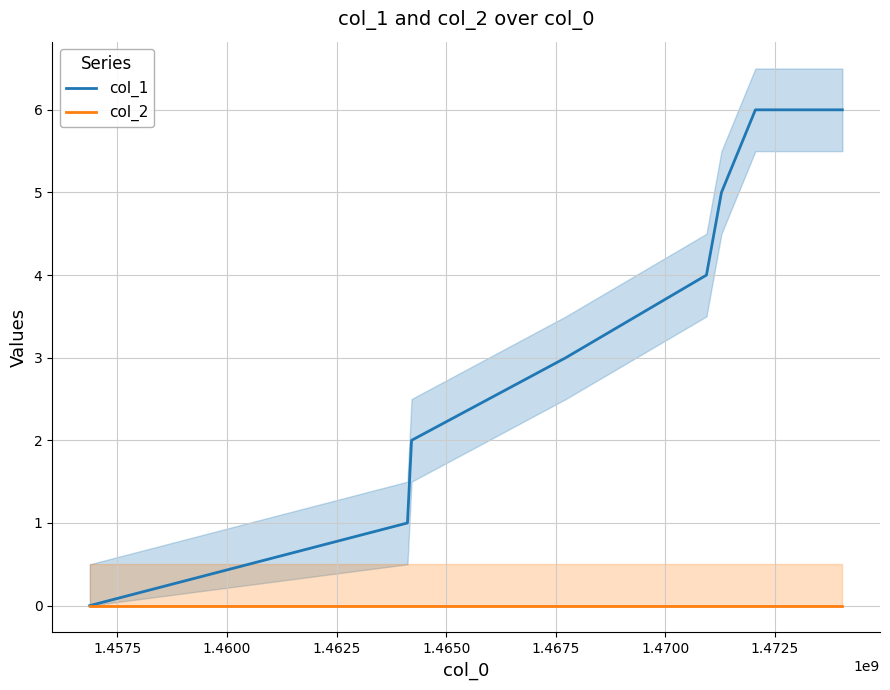

Is the value of col_1 at 1.4600 greater than the value of col_2 at 1.4675?

Yes